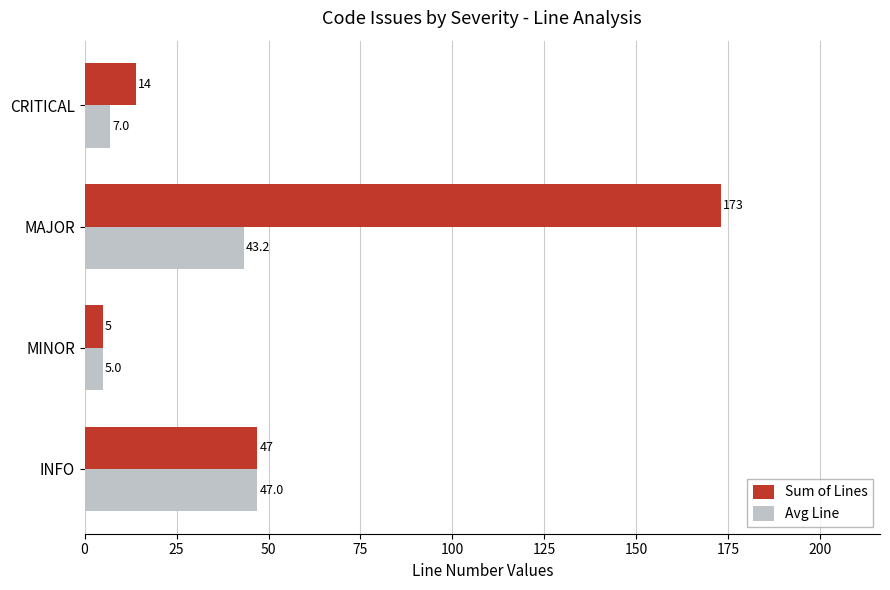

True or false: Avg Line has a value of 7.0 at CRITICAL.

True